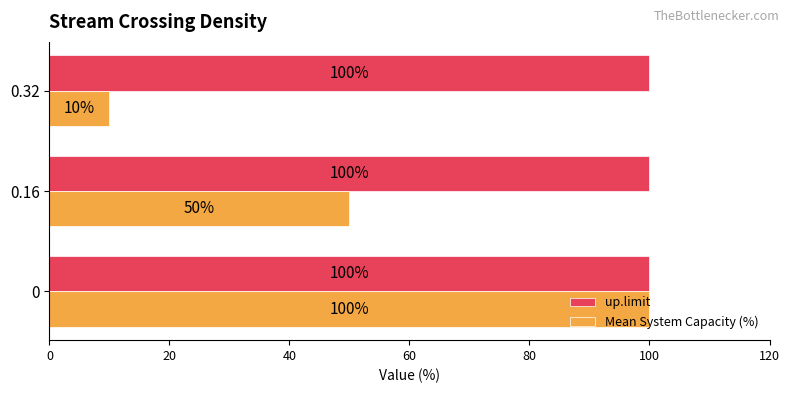

What is the average value of the Mean System Capacity (%) series?

53